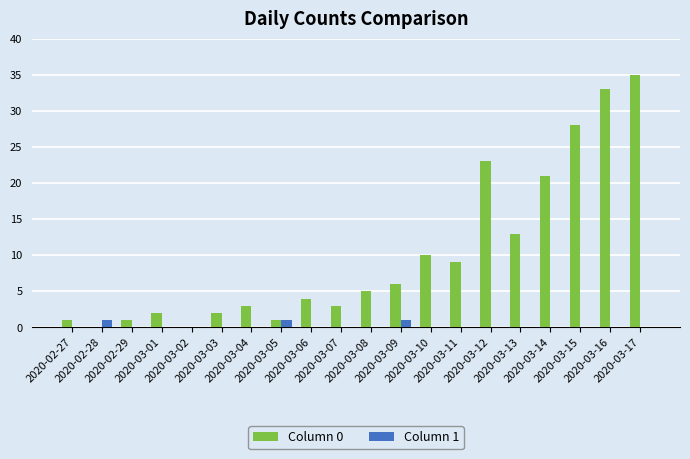

Between 2020-03-07 and 2020-03-14, which series saw the biggest shift?

Column 0